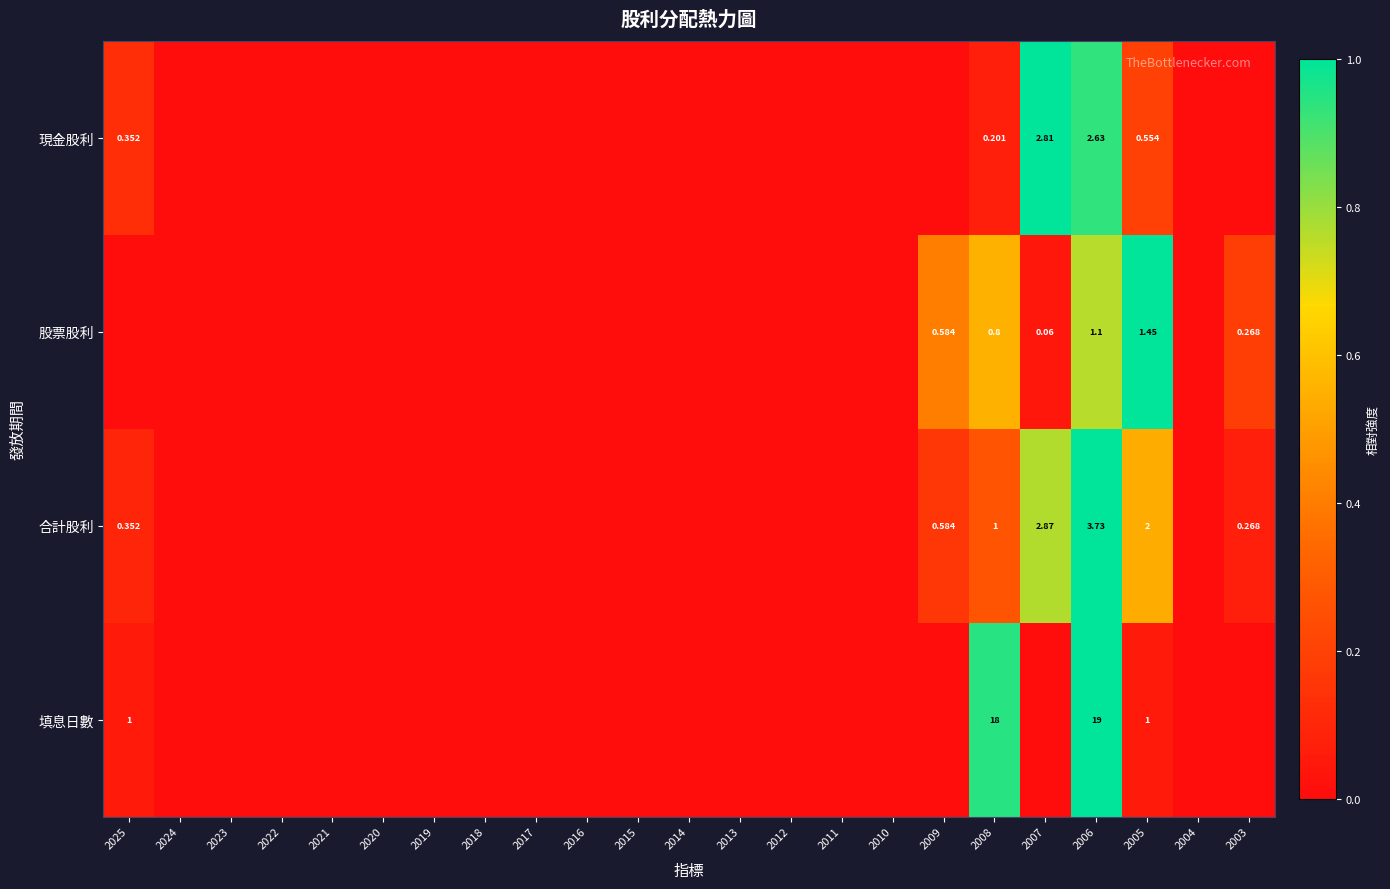

Rank the categories by 合計股利 value from highest to lowest.

2006, 2007, 2005, 2008, 2009, 2025, 2003, 2024, 2023, 2022, 2021, 2020, 2019, 2018, 2017, 2016, 2015, 2014, 2013, 2012, 2011, 2010, 2004